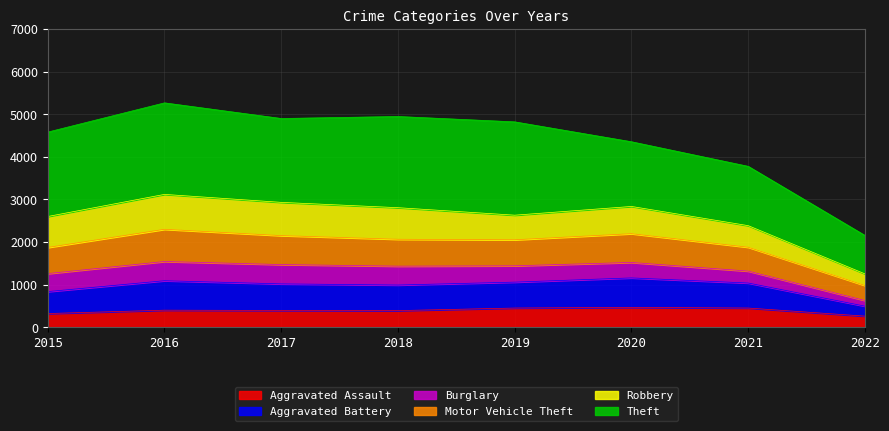

True or false: Aggravated Assault has more than 2 points higher than both neighbors.

False